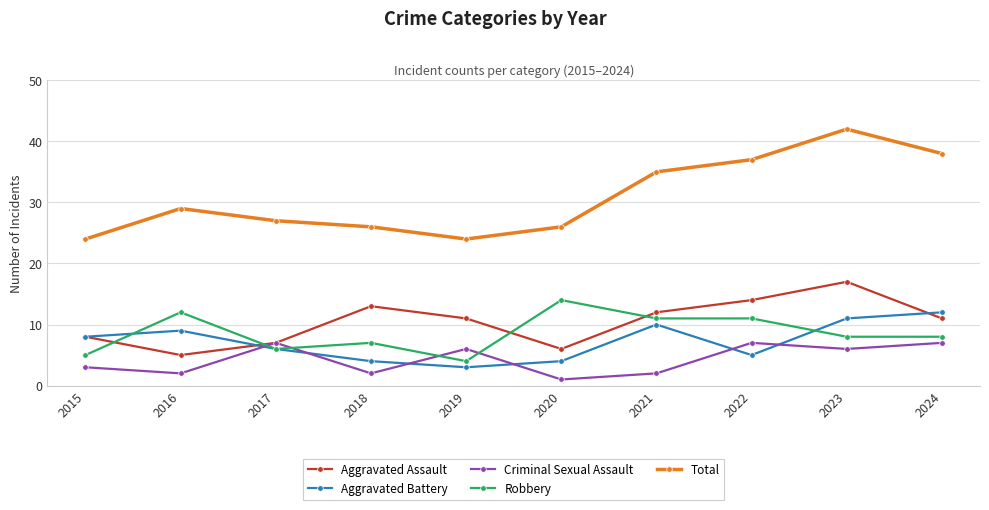

Which series has the largest range (max minus min)?

Total